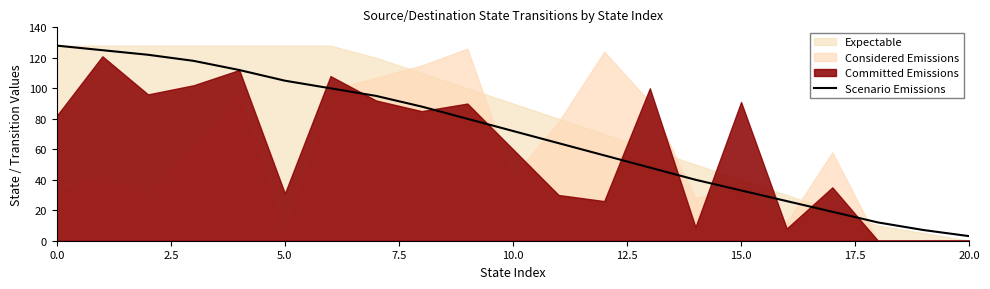

What is the highest value of the Scenario Emissions series?

128